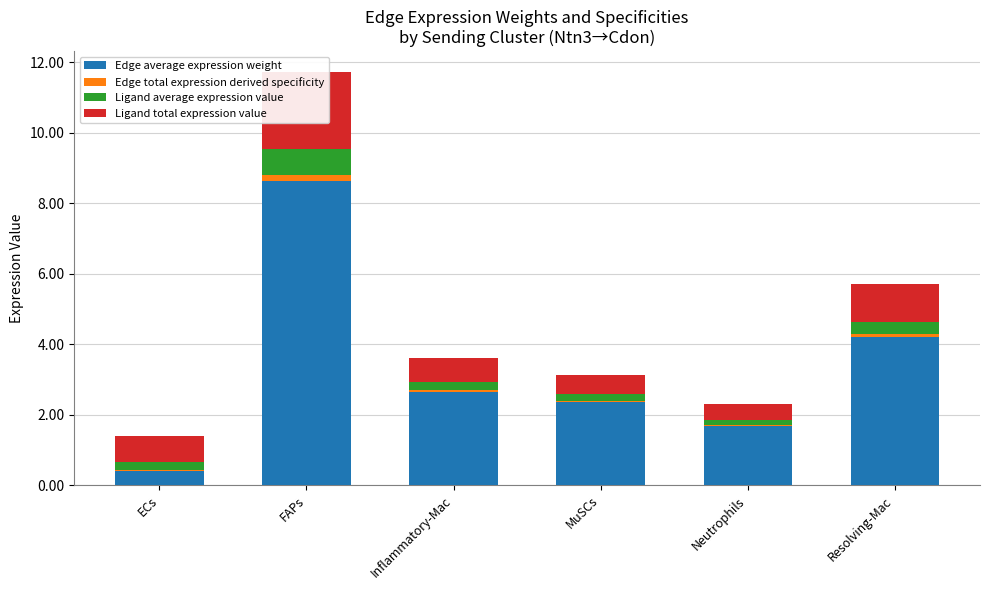

What position from the right is Resolving-Mac?

1